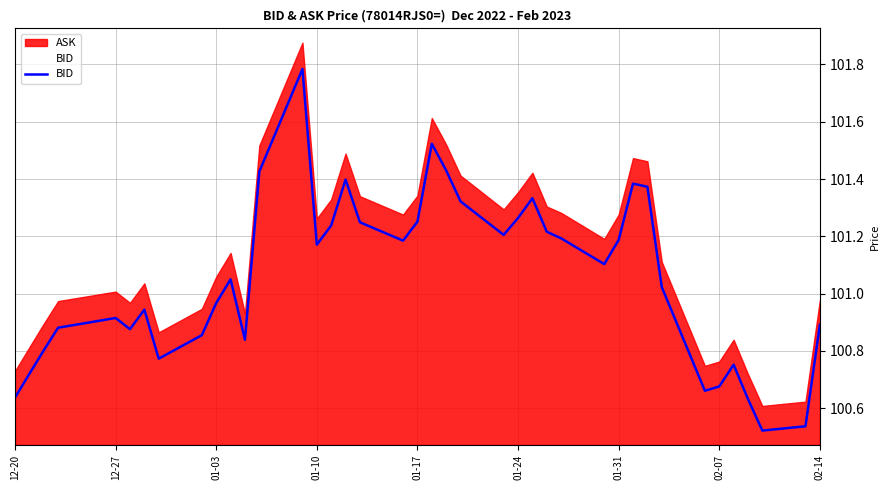

Reading left to right, what are all the values shown in this chart?

100.6	100.7	100.8	100.9	100.9	100.9	100.9	100.8	100.9	101.0	101.0	100.8	101.4	101.8	101.2	101.2	101.4	101.2	101.2	101.3	101.5	101.4	101.3	101.2	101.3	101.3	101.2	101.2	101.1	101.2	101.4	101.4	101.0	100.7	100.7	100.8	100.6	100.5	100.5	100.9